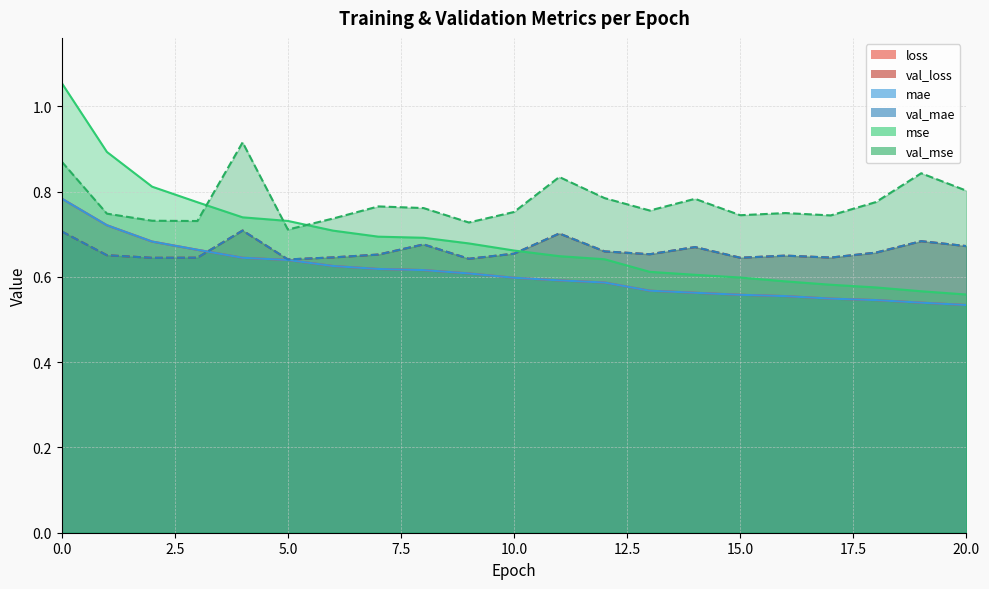

The val_loss series shows 0.3 at 12. True or false?

False